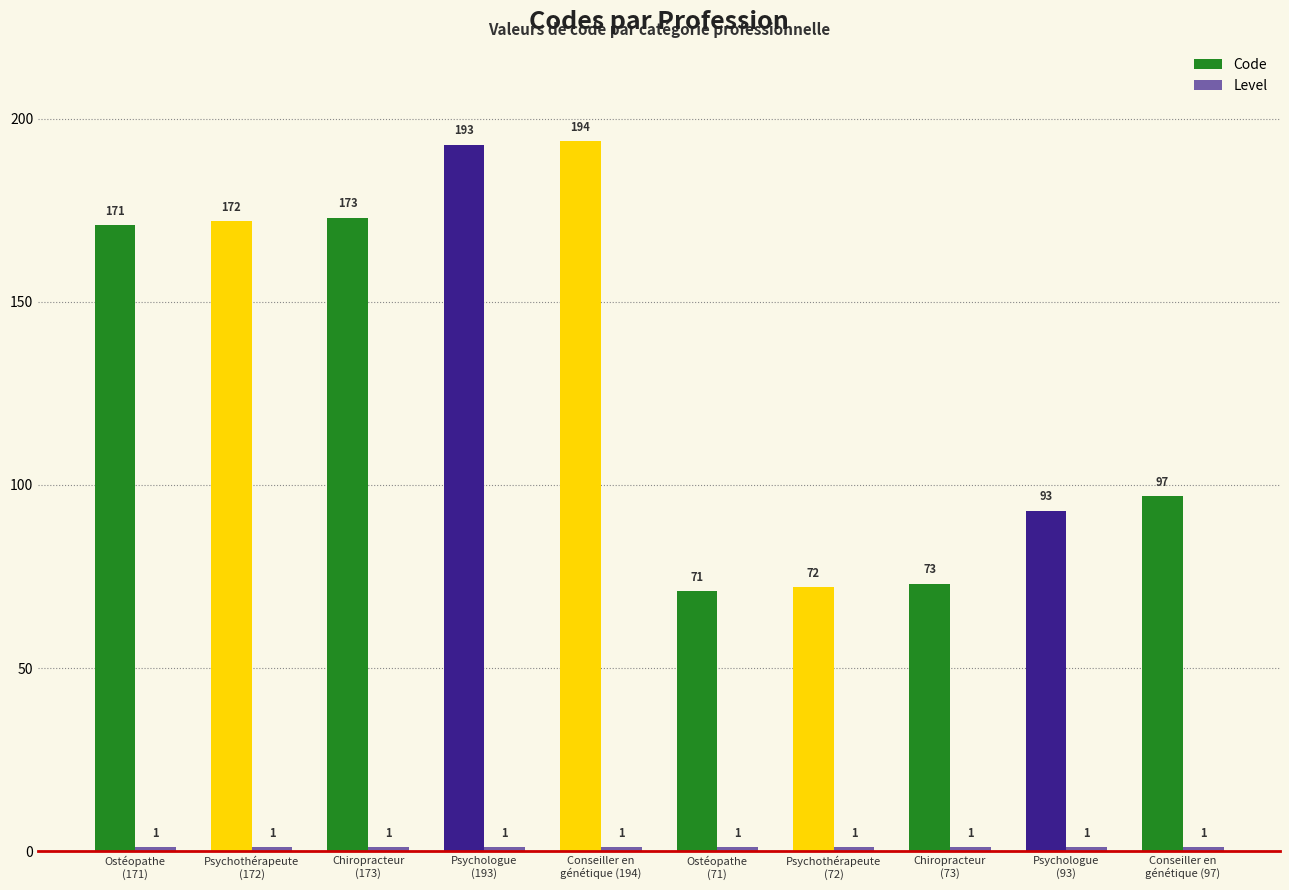

Does the chart contain stacked bars?

No